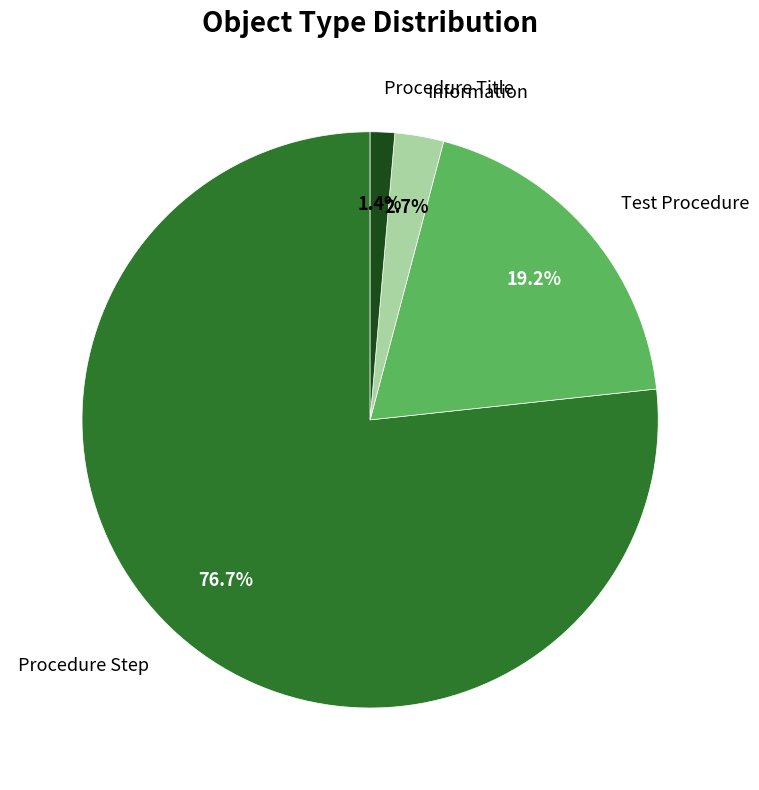

The Procedure Title slice represents 1% of the pie. True or false?

True